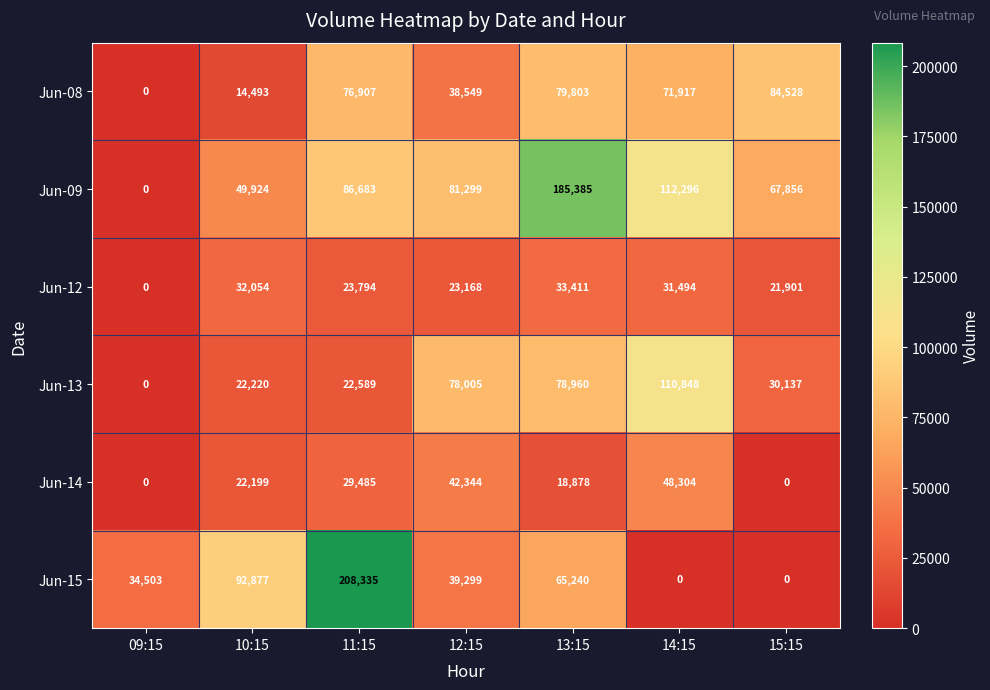

At 12:15, list the series in order from largest to smallest.

Jun-09, Jun-13, Jun-14, Jun-15, Jun-08, Jun-12